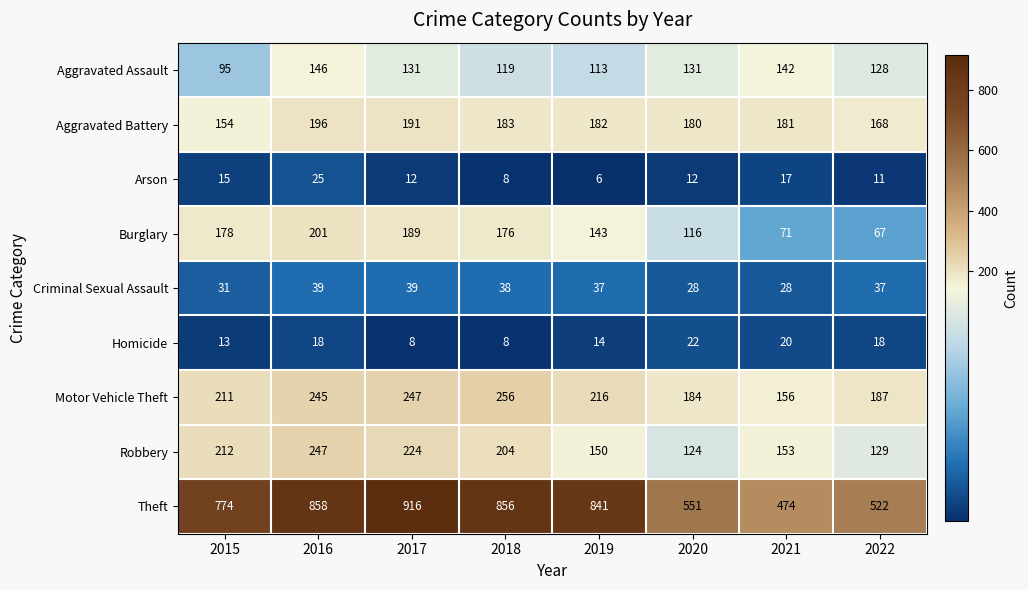

Which series has the largest range (max minus min)?

Theft